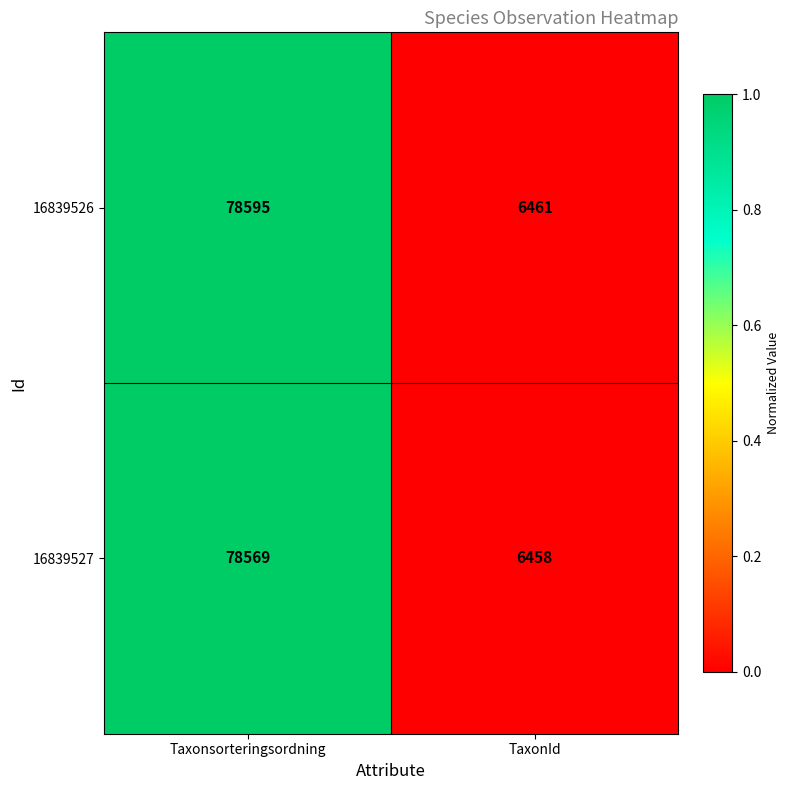

Which series has the largest total across all categories?

16839526